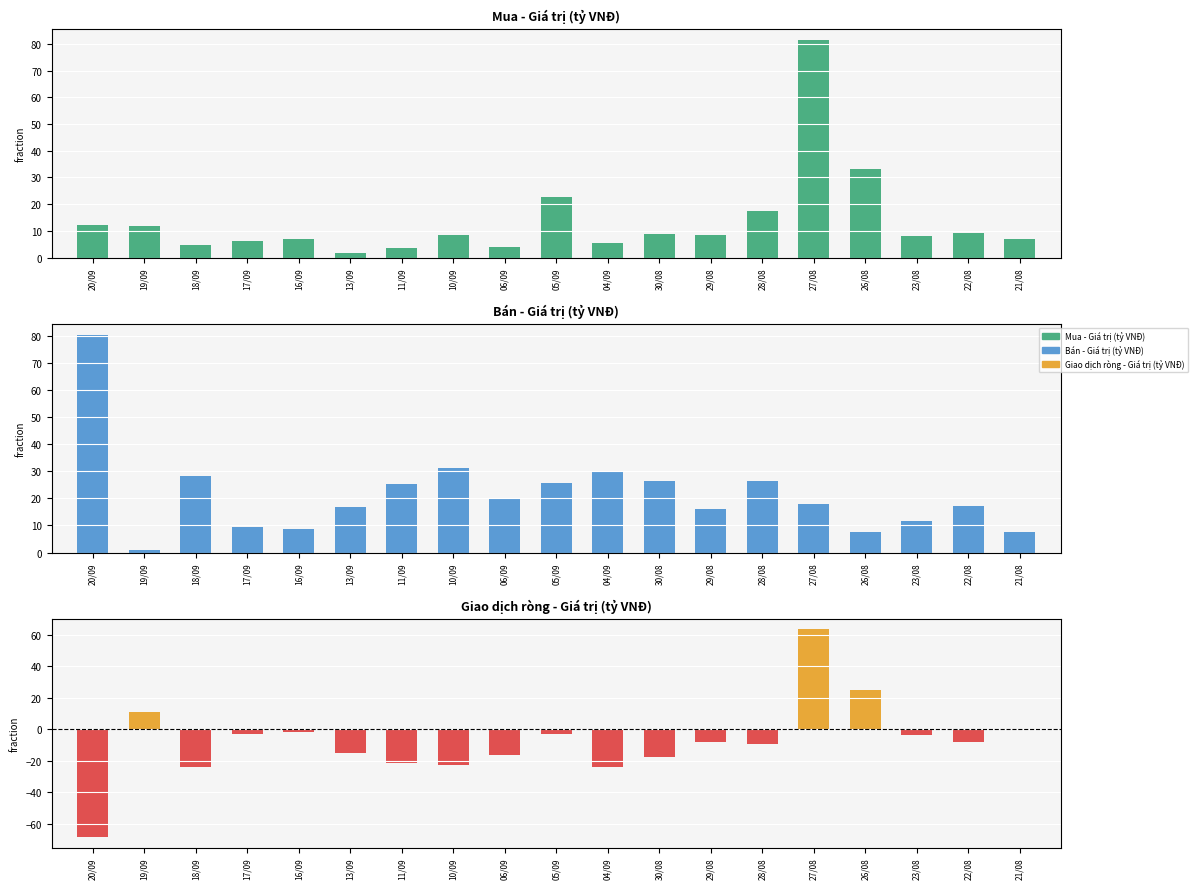

Where is Mua - Giá trị (tỷ VNĐ) nearest to the value 41?

26/08